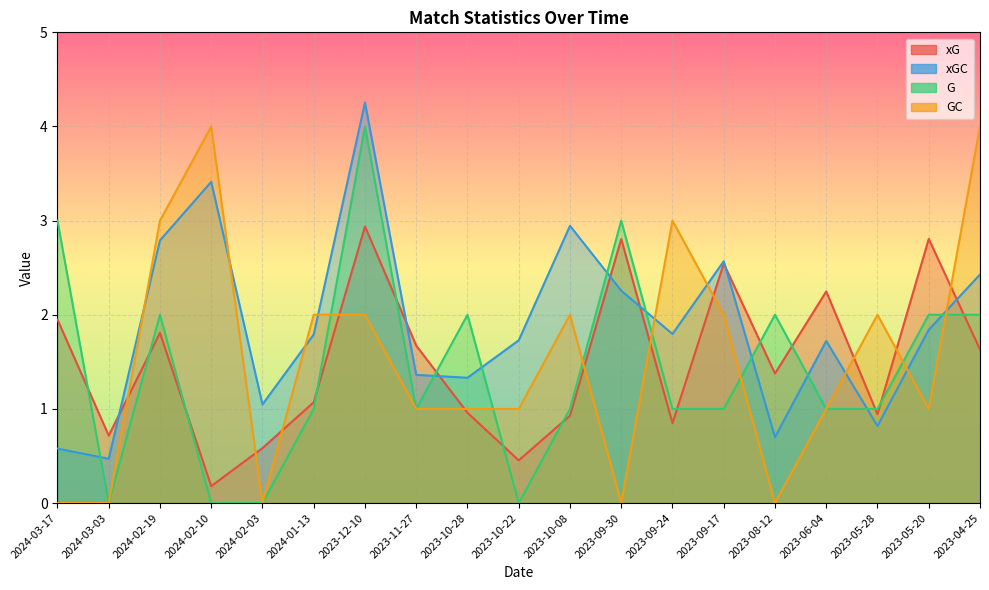

Where is xG nearest to the value 1?

2023-10-28